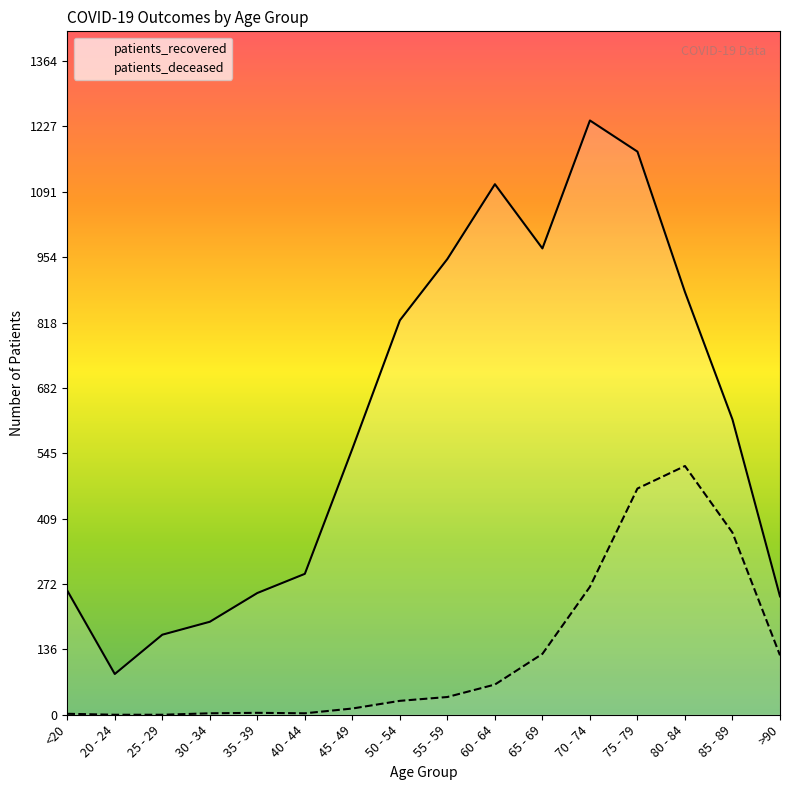

At which label does patients_recovered first exceed 616?

50 - 54